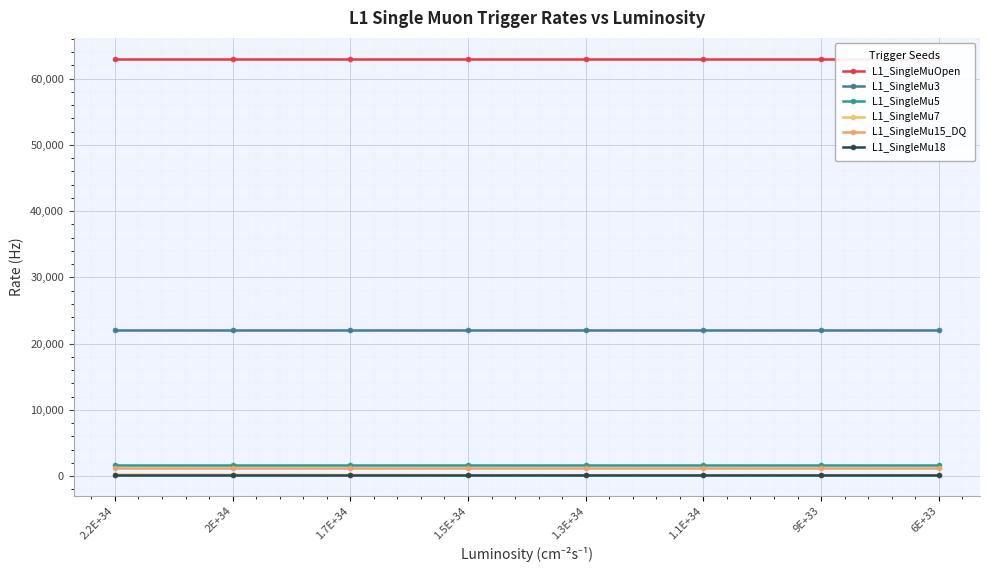

What position from the right is 1.5E+34?

5